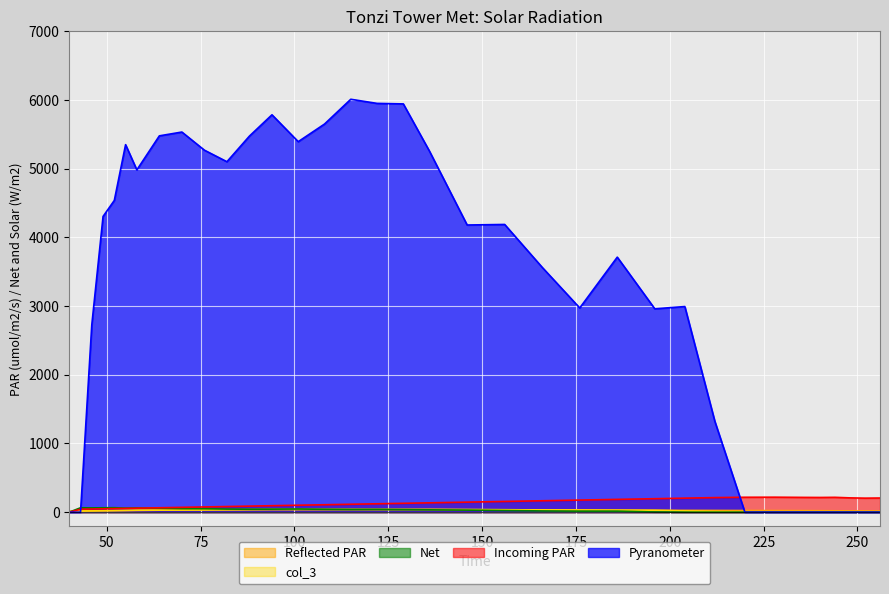

Rank the series at 55 from highest to lowest value.

col_5, col_4, col_2, col_1, col_3